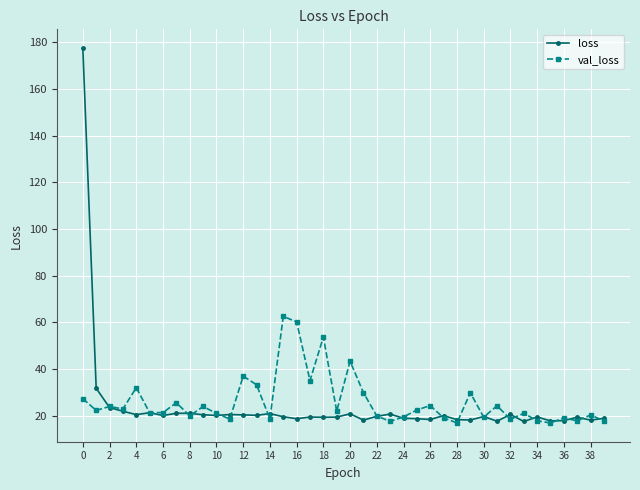

Does the chart display data point markers on the line(s)?

Yes